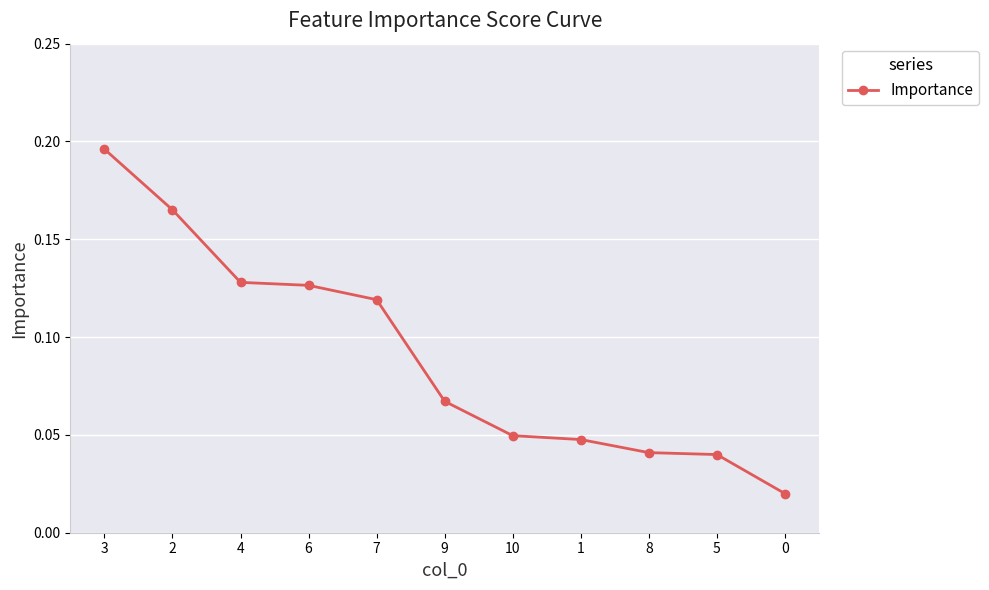

How many lines are shown in the chart?

1